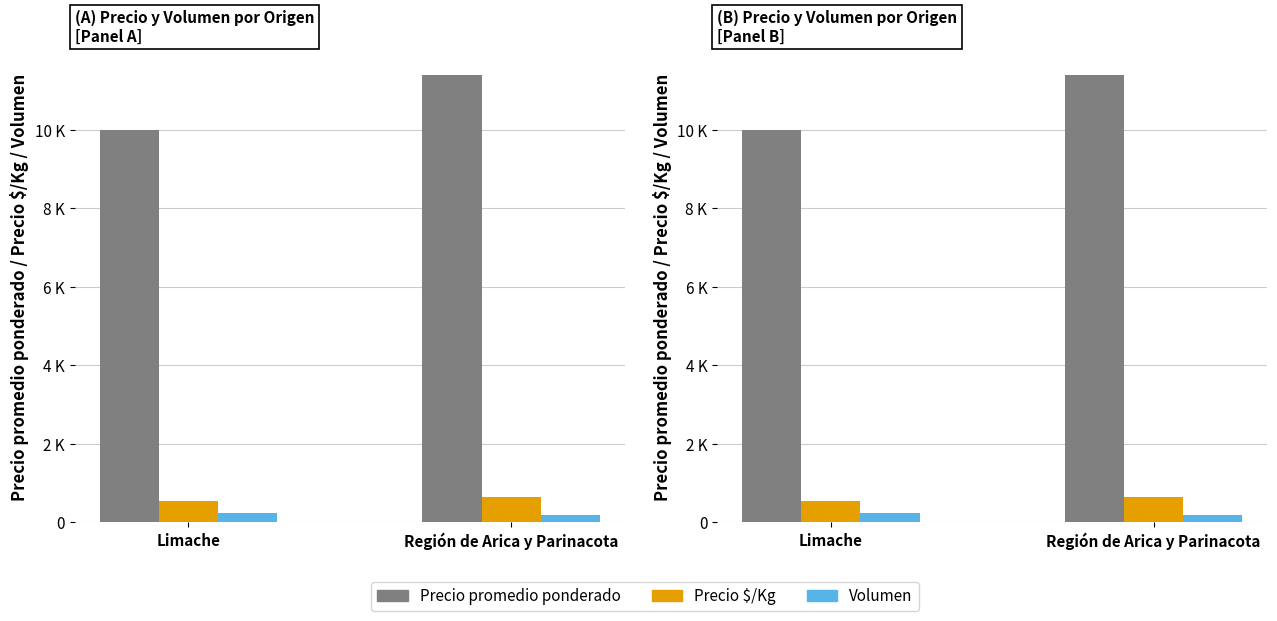

How many values in the Precio $/Kg series are below 637?

1